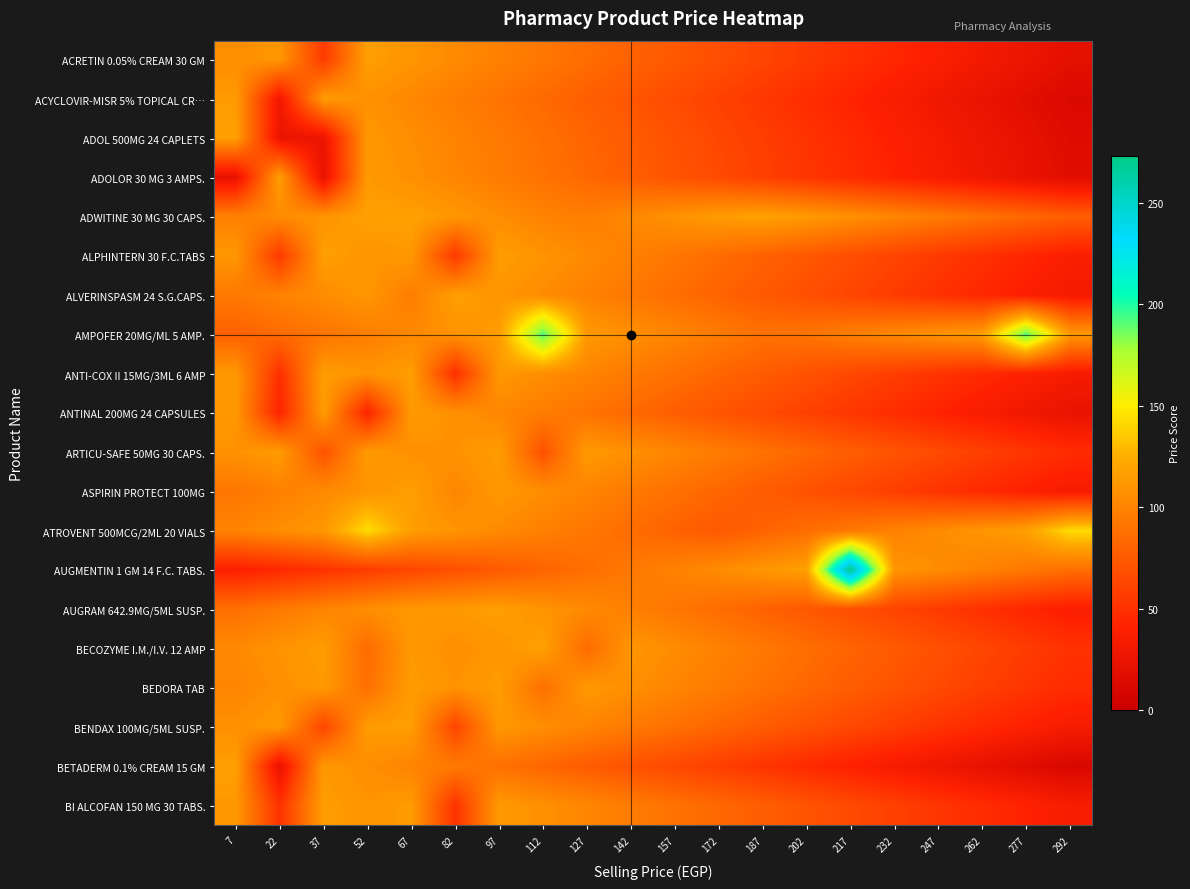

Count the number of categories in the chart.

20